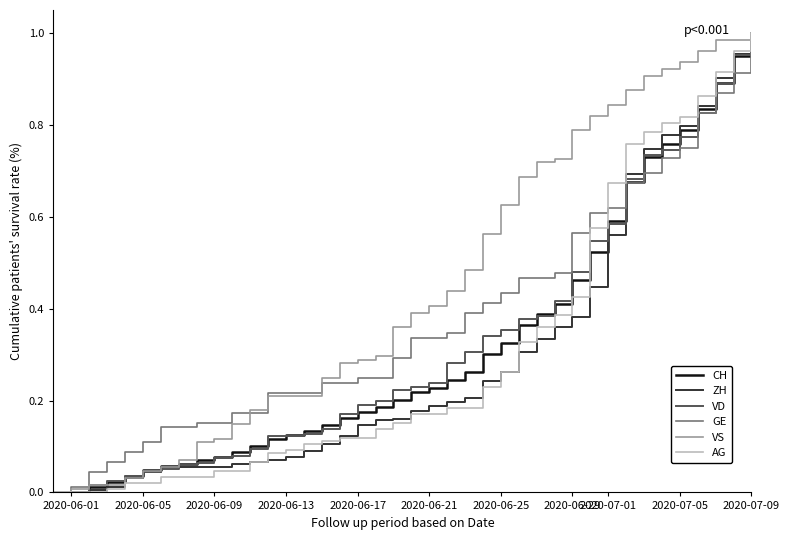

True or false: ZH and VD intersect in this chart.

True